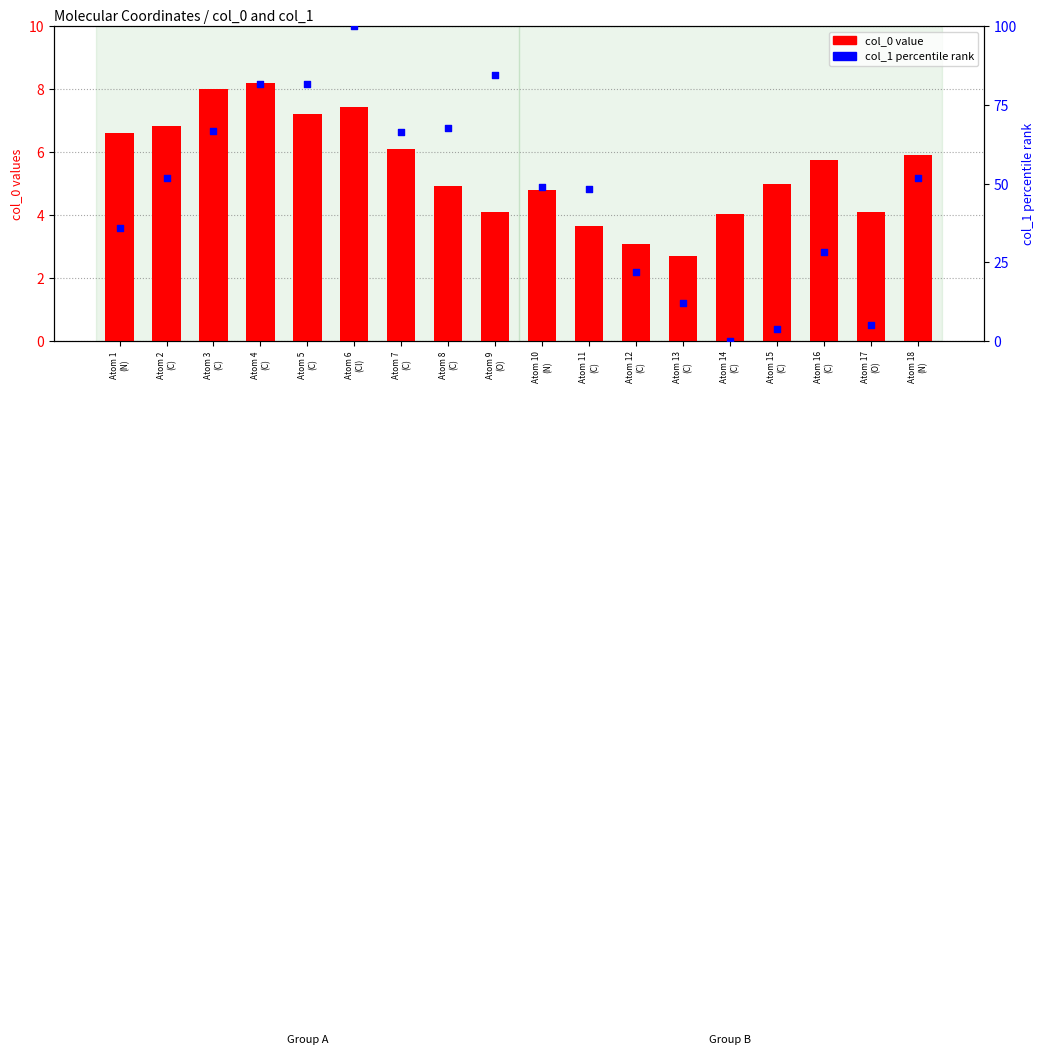

Is the value of col_1 percentile rank at Atom 14
(C) greater than the value of col_0 value at Atom 5
(C)?

No